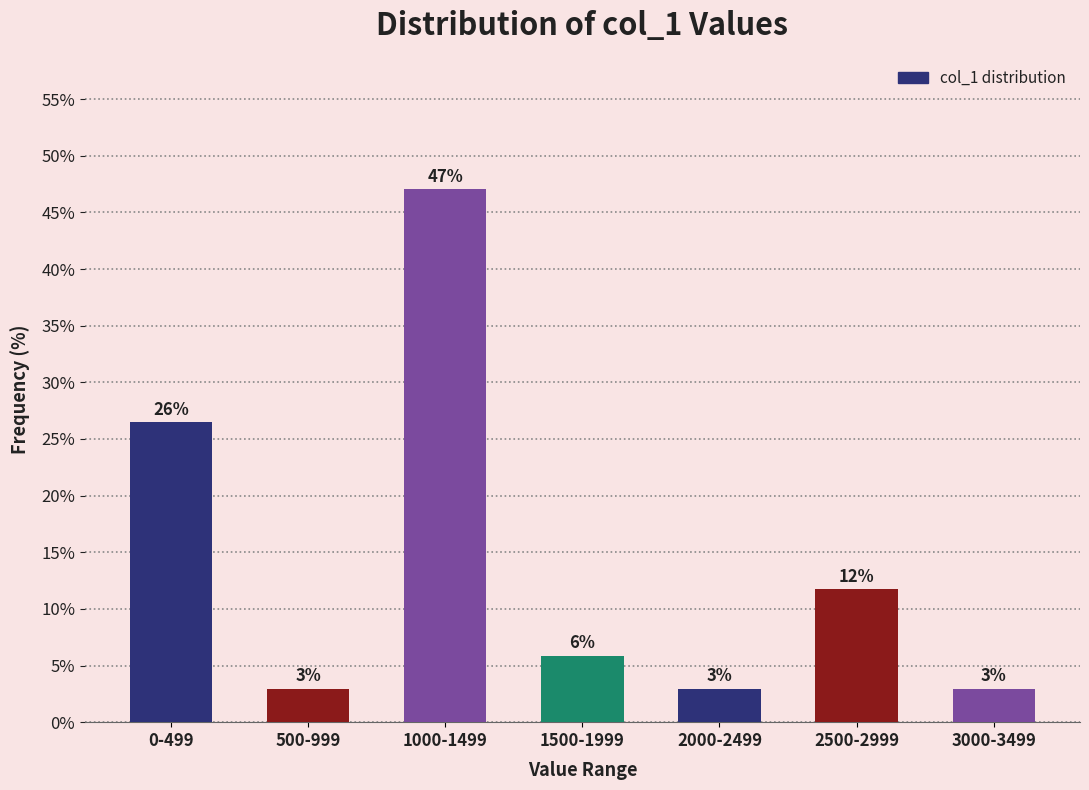

How many bars are there in total?

7